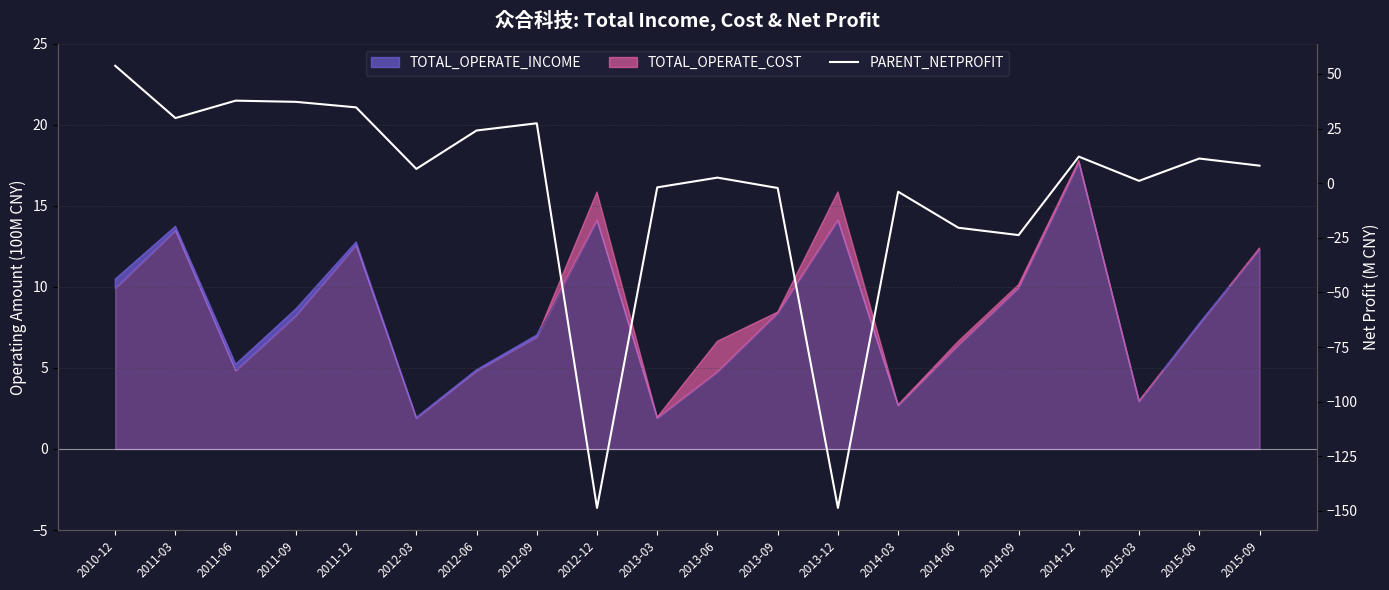

What is the difference between the maximum and second lowest values?

202.3